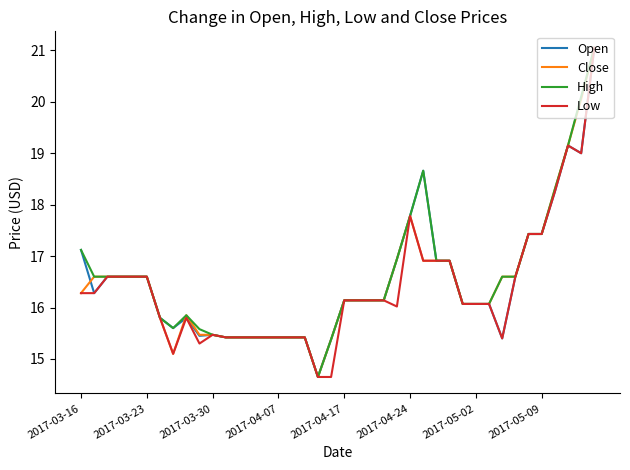

What is the minimum value shown in the chart?

14.7